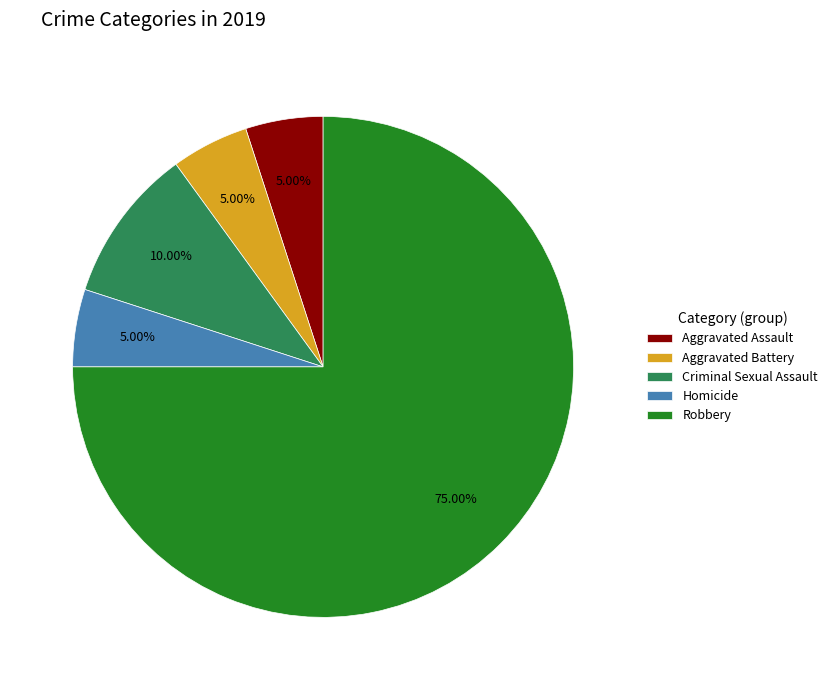

Do Aggravated Assault and Homicide together represent more than half of the pie?

No